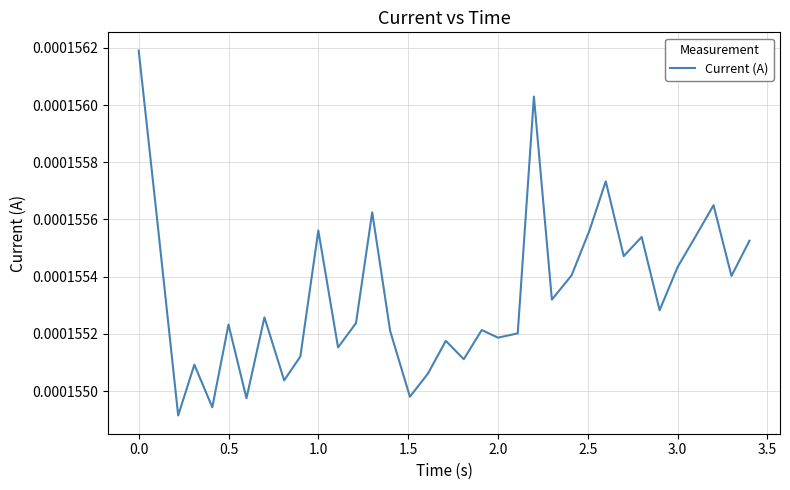

How many values are between 0 and 1?

35